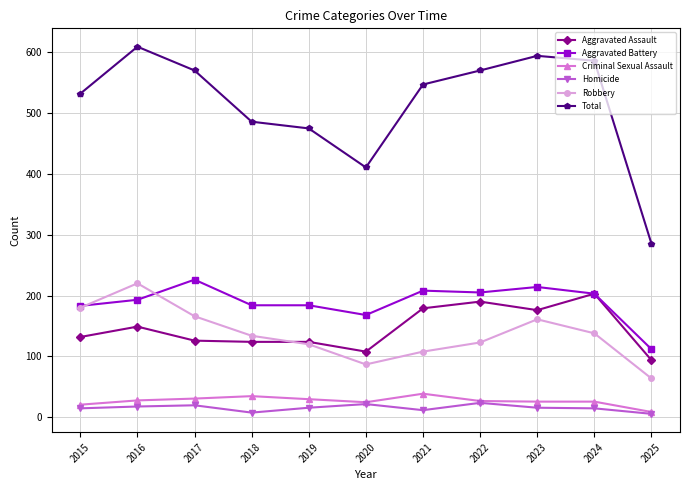

What is the difference between the maximum and second lowest values in the Robbery series?

133